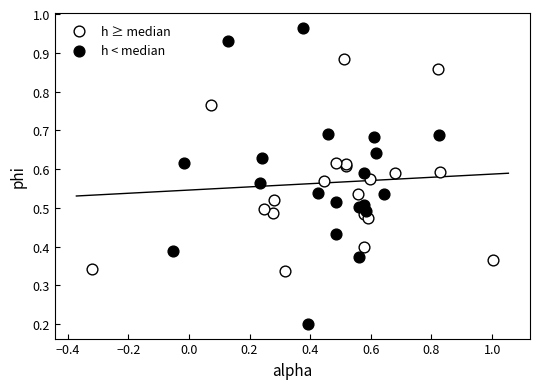

Which series has the widest spread of Y values?

h < median